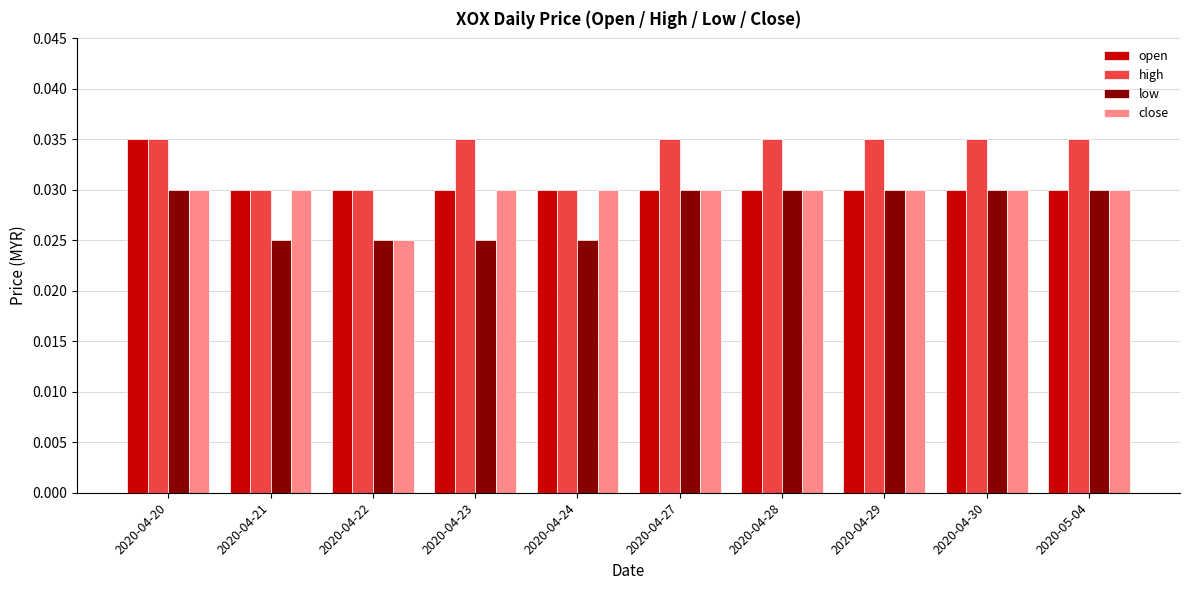

What is the label of the 9th bar from the left?

2020-04-30